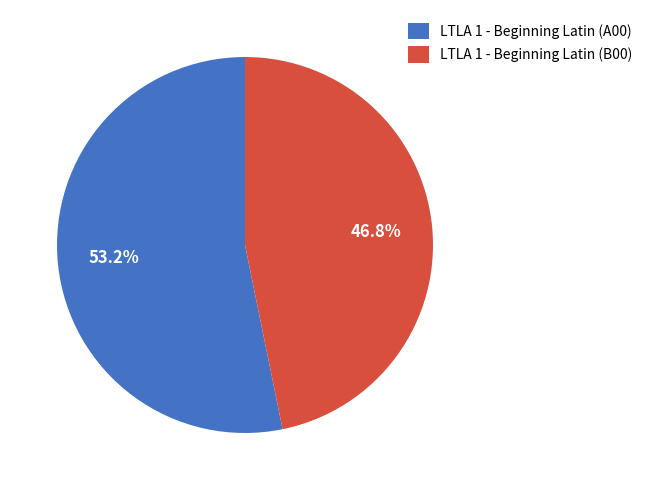

How much of the chart is everything except LTLA 1 - Beginning Latin (A00)?

46.8%